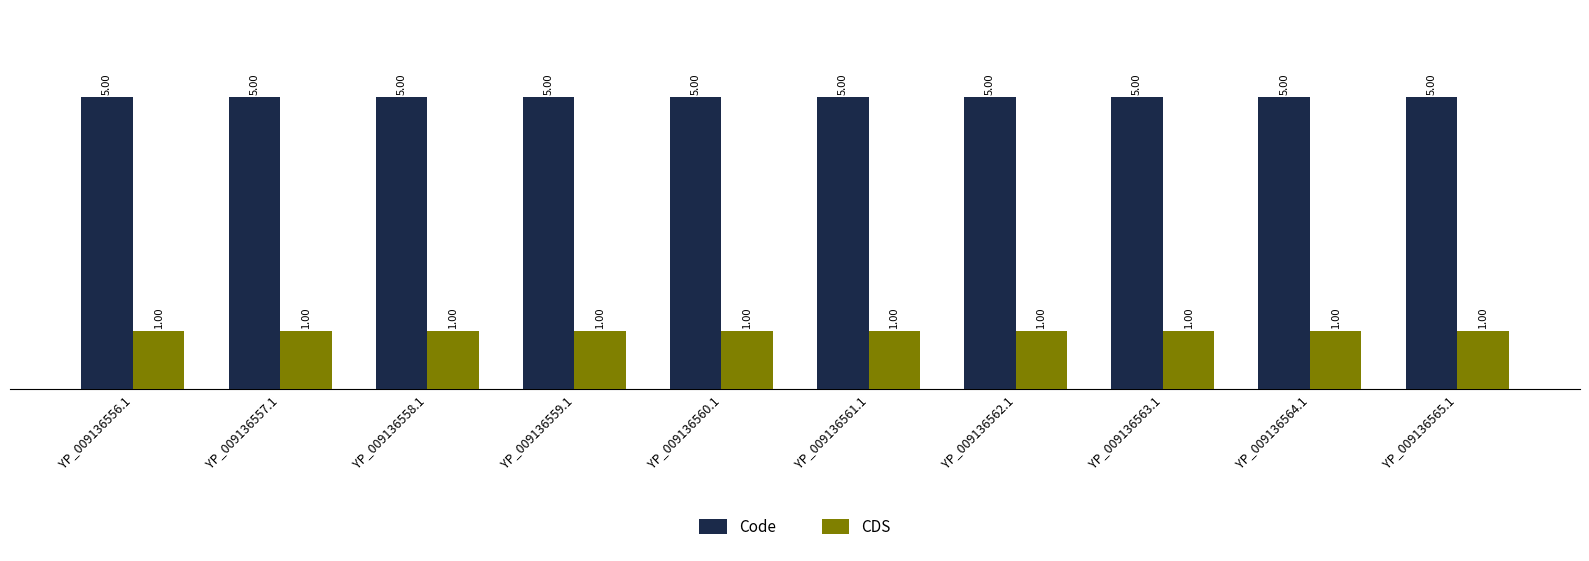

Rank the series at YP_009136563.1 from lowest to highest value.

CDS, Code